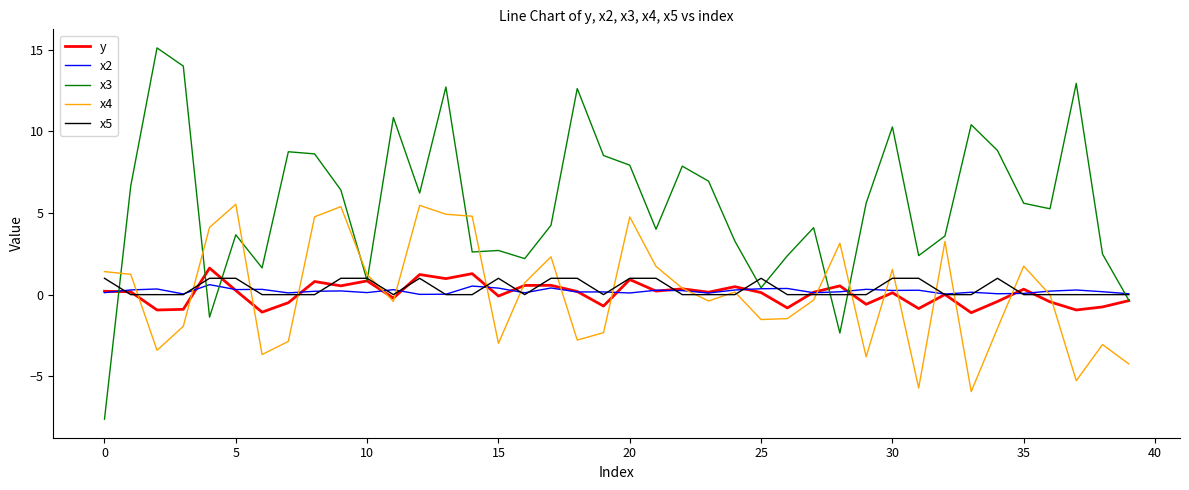

Which series has the widest spread of values?

x3